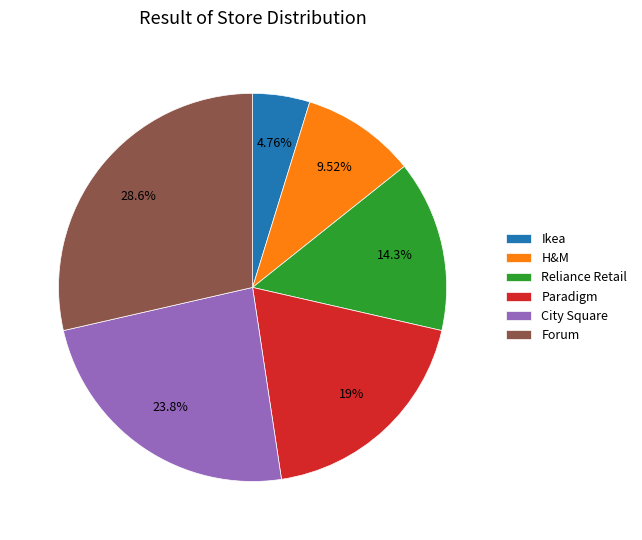

To the nearest percent, what is the difference between the largest and smallest slice percentages?

24%